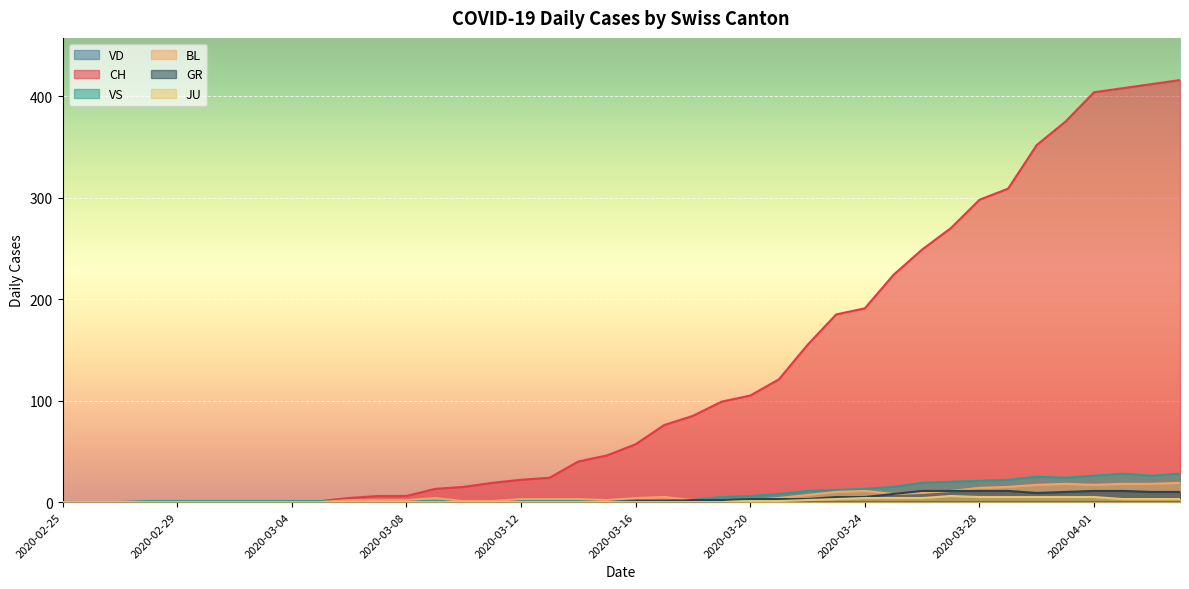

How many values in BL are above zero?

30